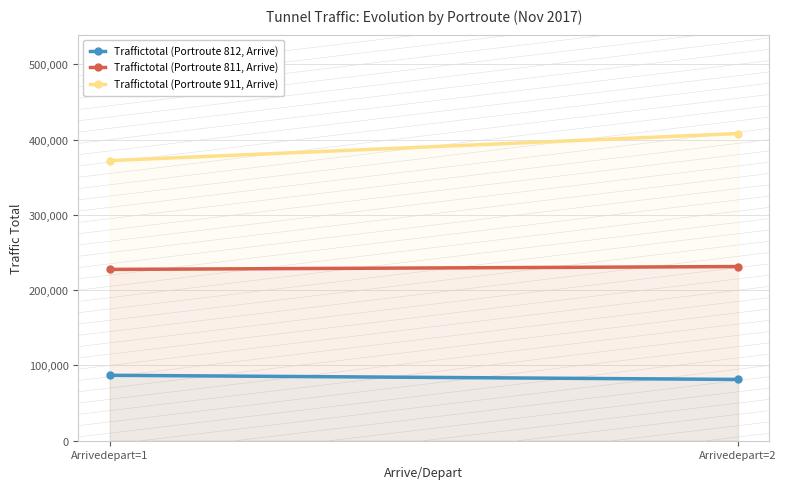

At how many categories does at least one series exceed 87841?

2